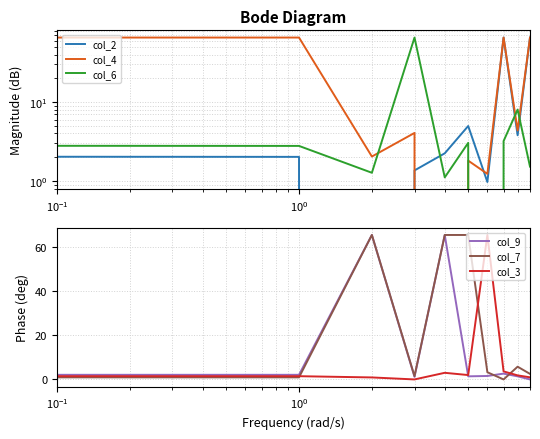

Reading left to right, extract all data points from this chart.

col_2: 65.6	2.0	0.0	1.4	2.2	5.0	1.0	65.6	3.8	65.6
col_4: 65.6	65.6	2.0	4.1	0.0	1.8	1.2	65.6	4.4	65.6
col_6: 65.6	2.8	1.3	65.6	1.1	3.0	0.0	3.2	8.0	1.5
col_9: 2.3	2.1	65.6	1.2	65.6	1.4	1.6	2.6	1.4	0.0
col_7: 3.2	0.9	65.6	1.5	65.6	65.6	3.3	0.0	5.8	2.5
col_3: 6.6	1.5	0.9	0.0	3.0	2.0	65.6	3.6	1.8	1.0